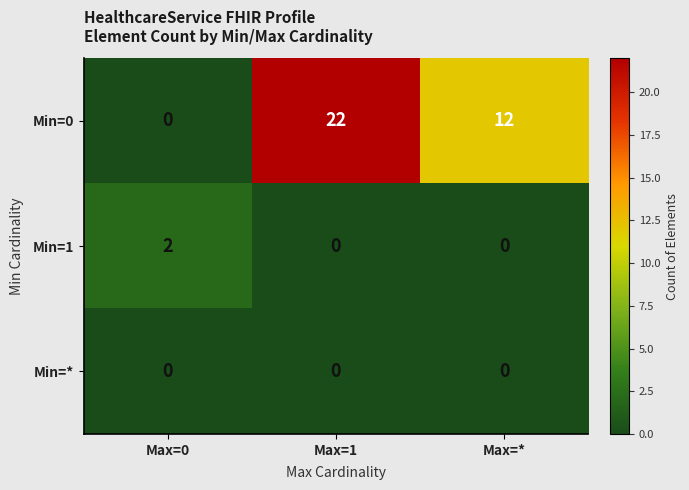

Where does the Min=0 series first go above 12?

Max=1